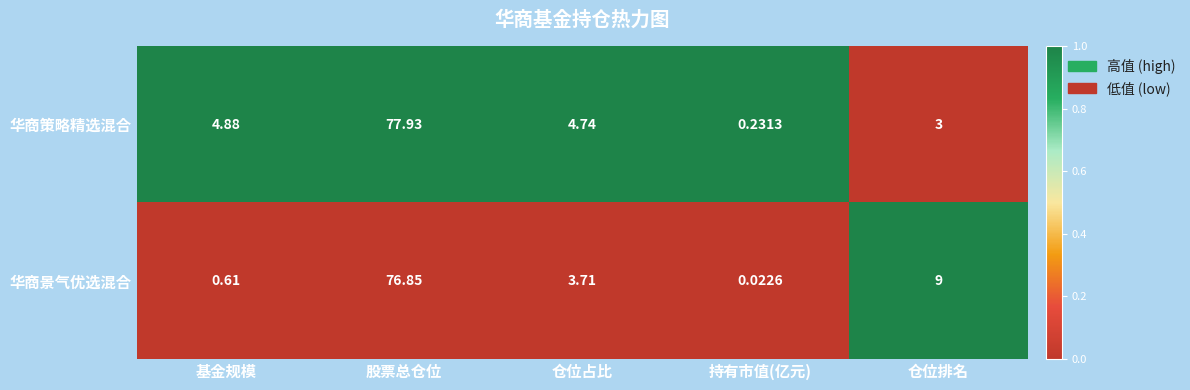

At which label is 华商景气优选混合 closest to 38?

仓位排名